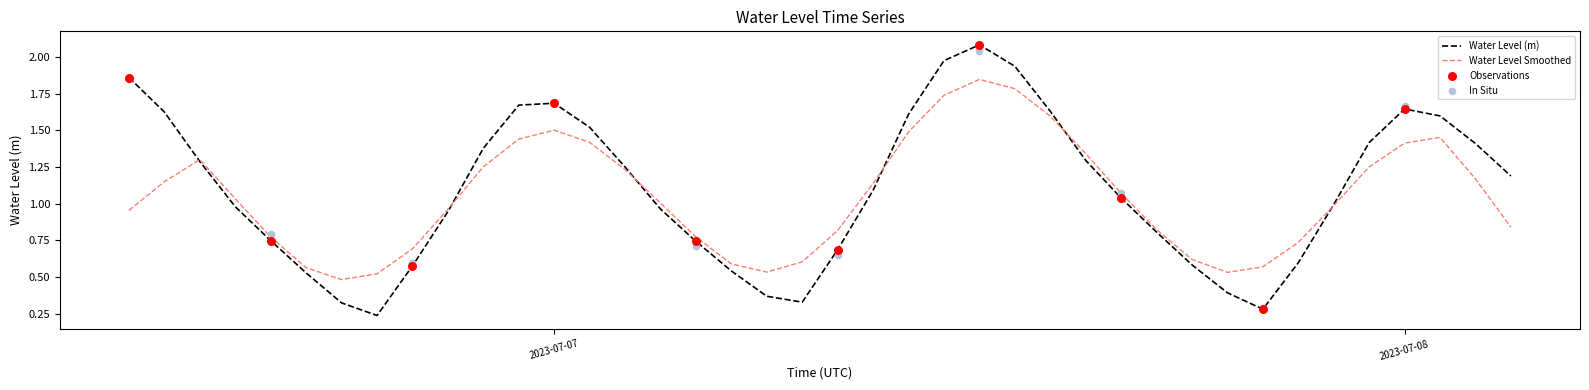

What is the ratio of the value at 2023-07-07 09:00:00 to the value at 2023-07-06 22:00:00?

0.8